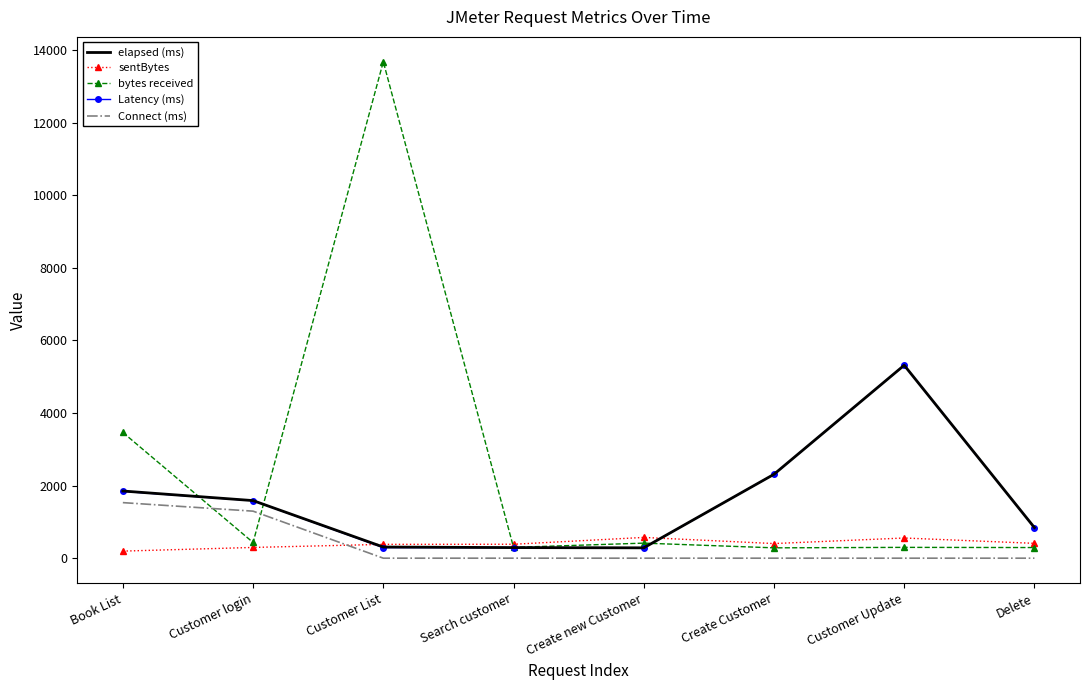

Which series changed the most between Customer login and Delete?

Connect (ms)